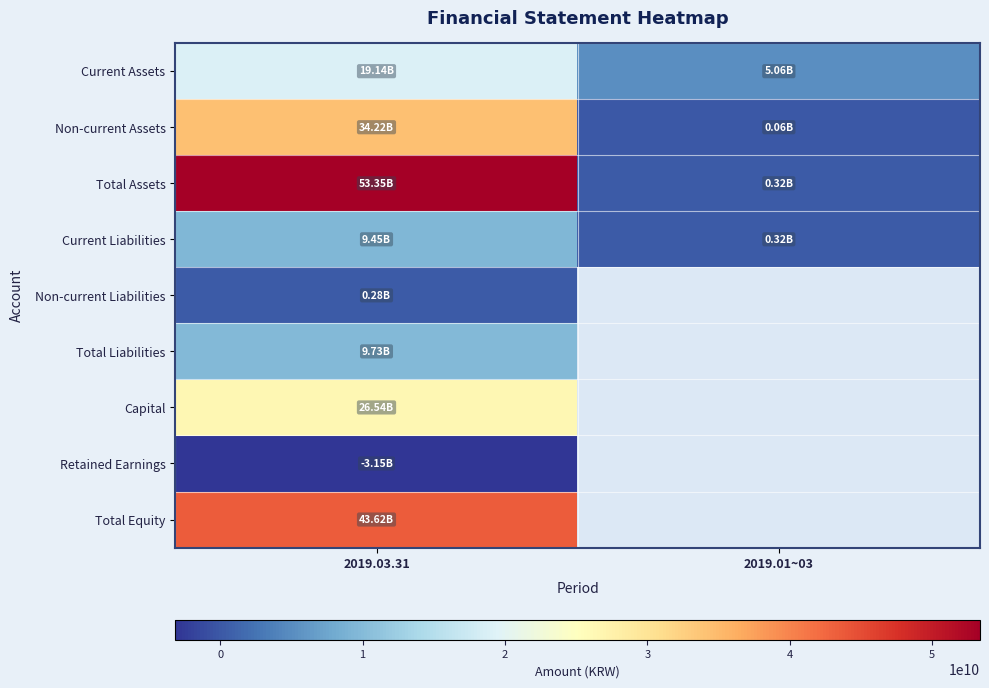

Which has a higher value, 2019.01~03 or 2019.03.31?

2019.03.31